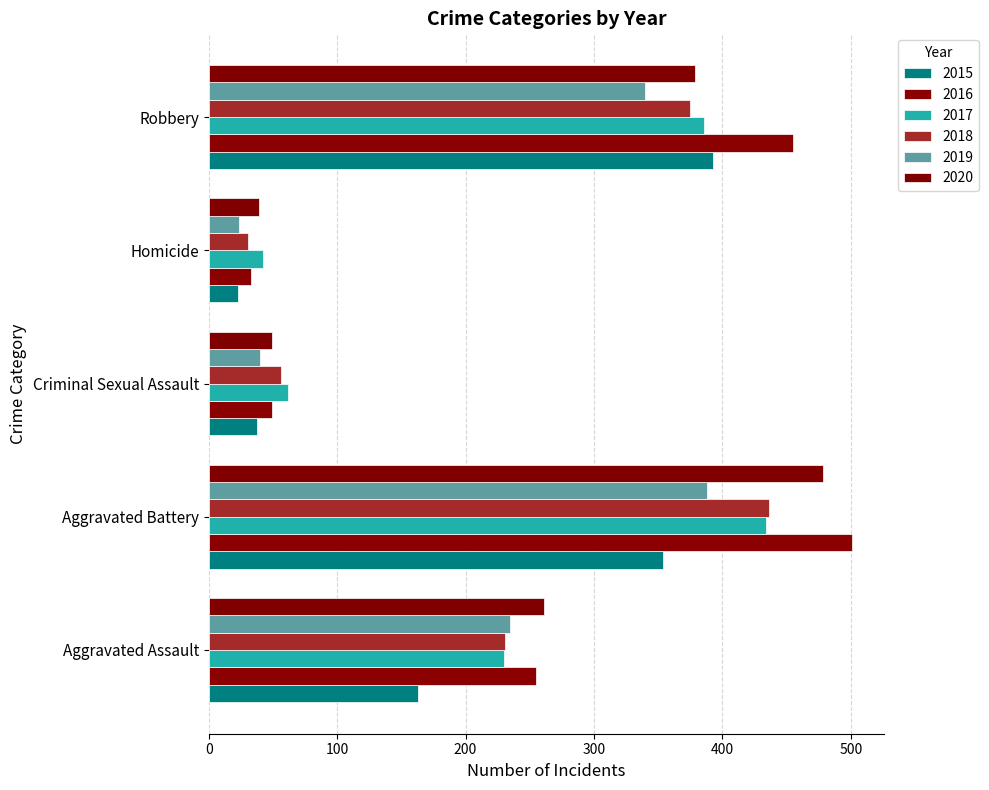

What is the sum of all 2015 values?

971